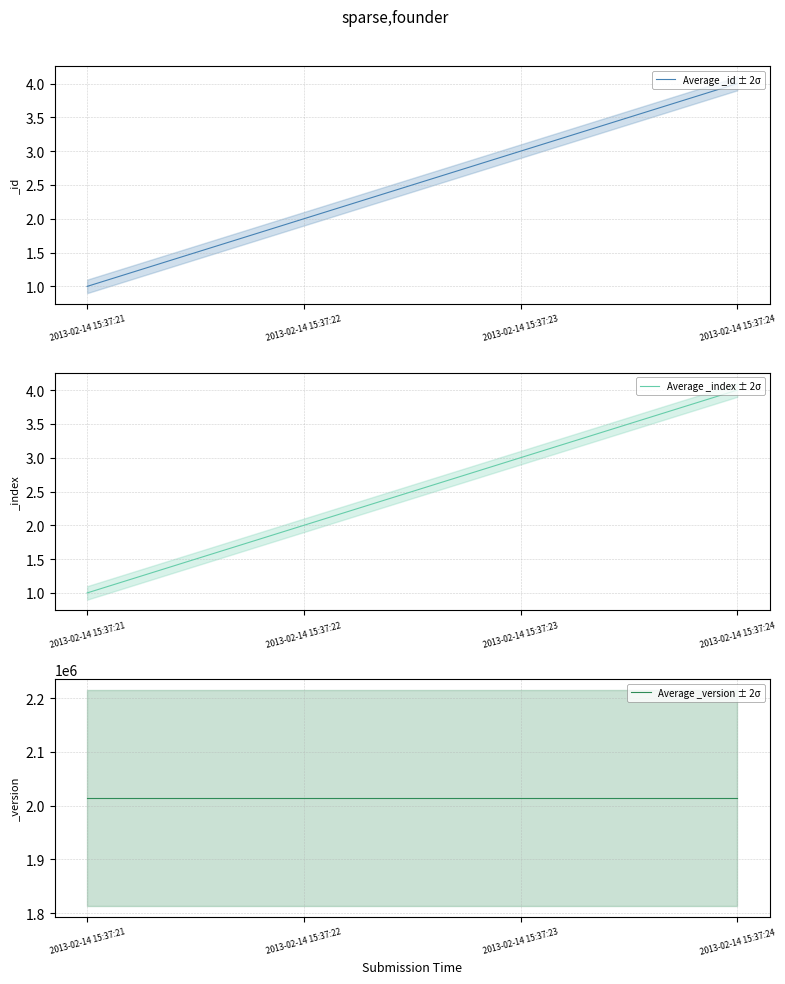

What is the total value across all series at 2013-02-14 15:37:24?

2014119